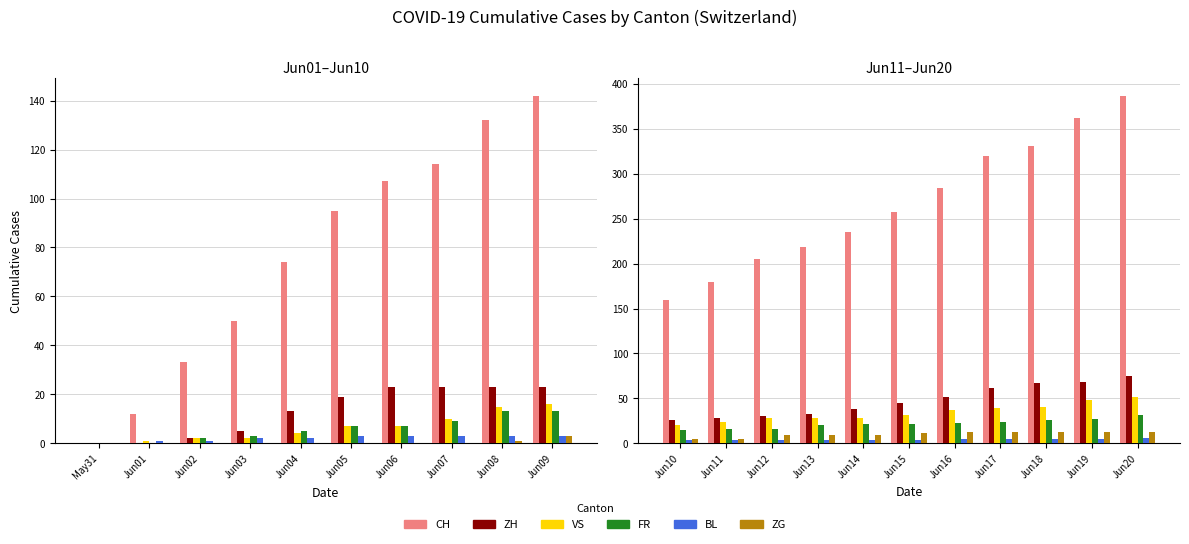

True or false: CH has a value of 56 at Jun13.

False